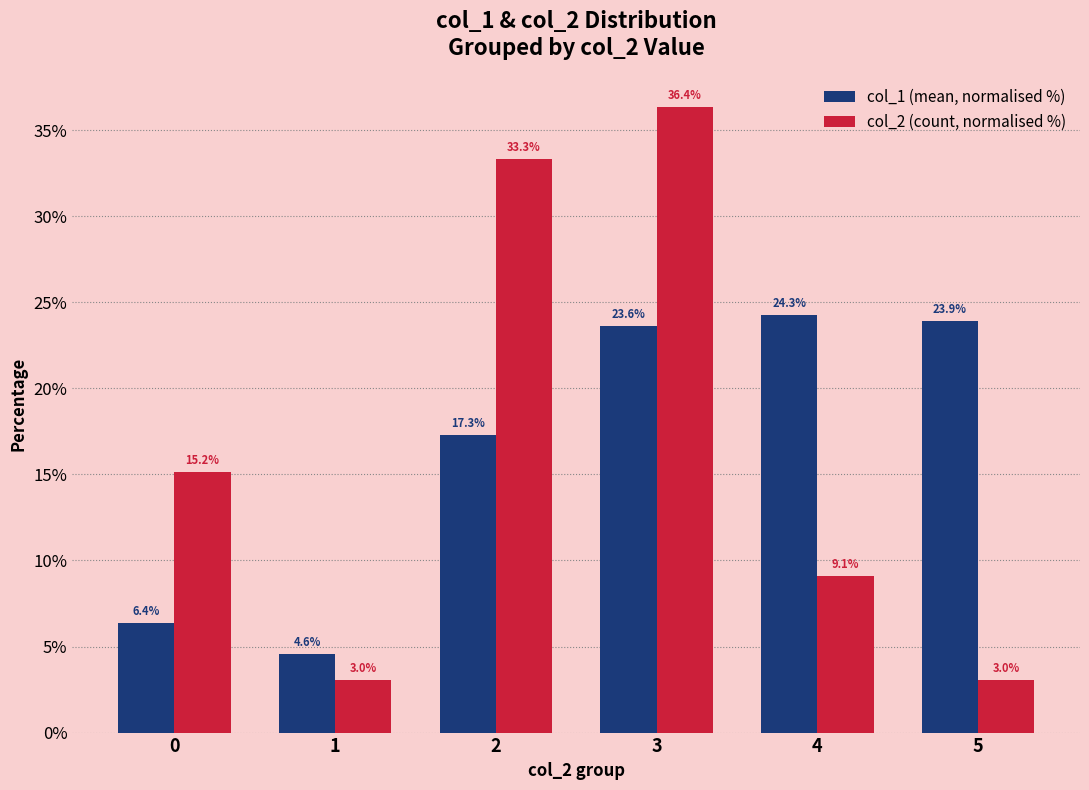

The col_1 (mean, normalised %) series shows 31.7 at 3. True or false?

False